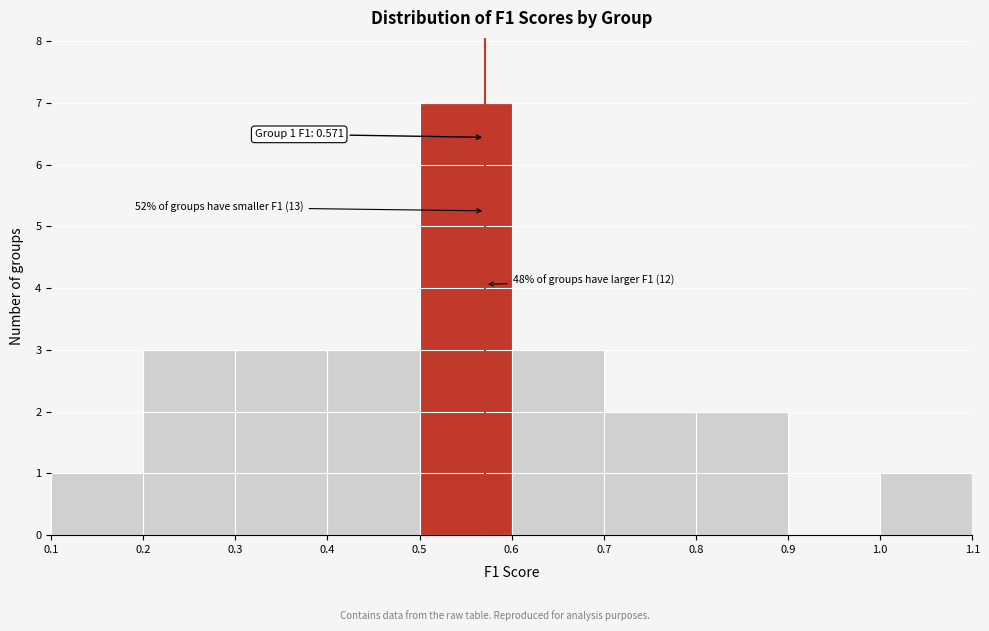

Which range on the x-axis has the tallest bar?

0.5 to 0.6